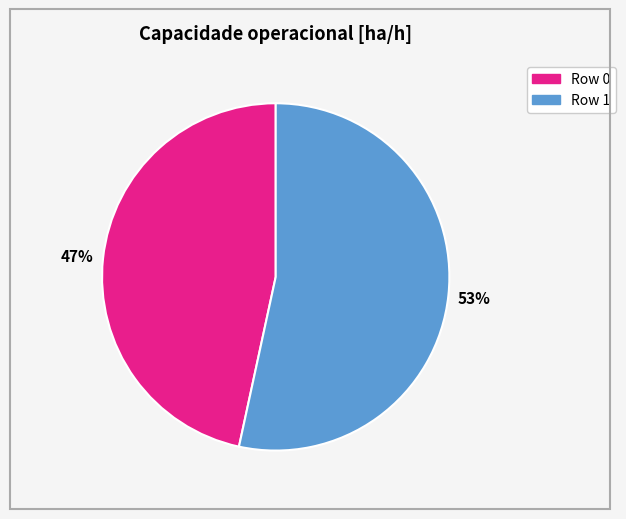

The Row 1 slice represents 64% of the pie. True or false?

False